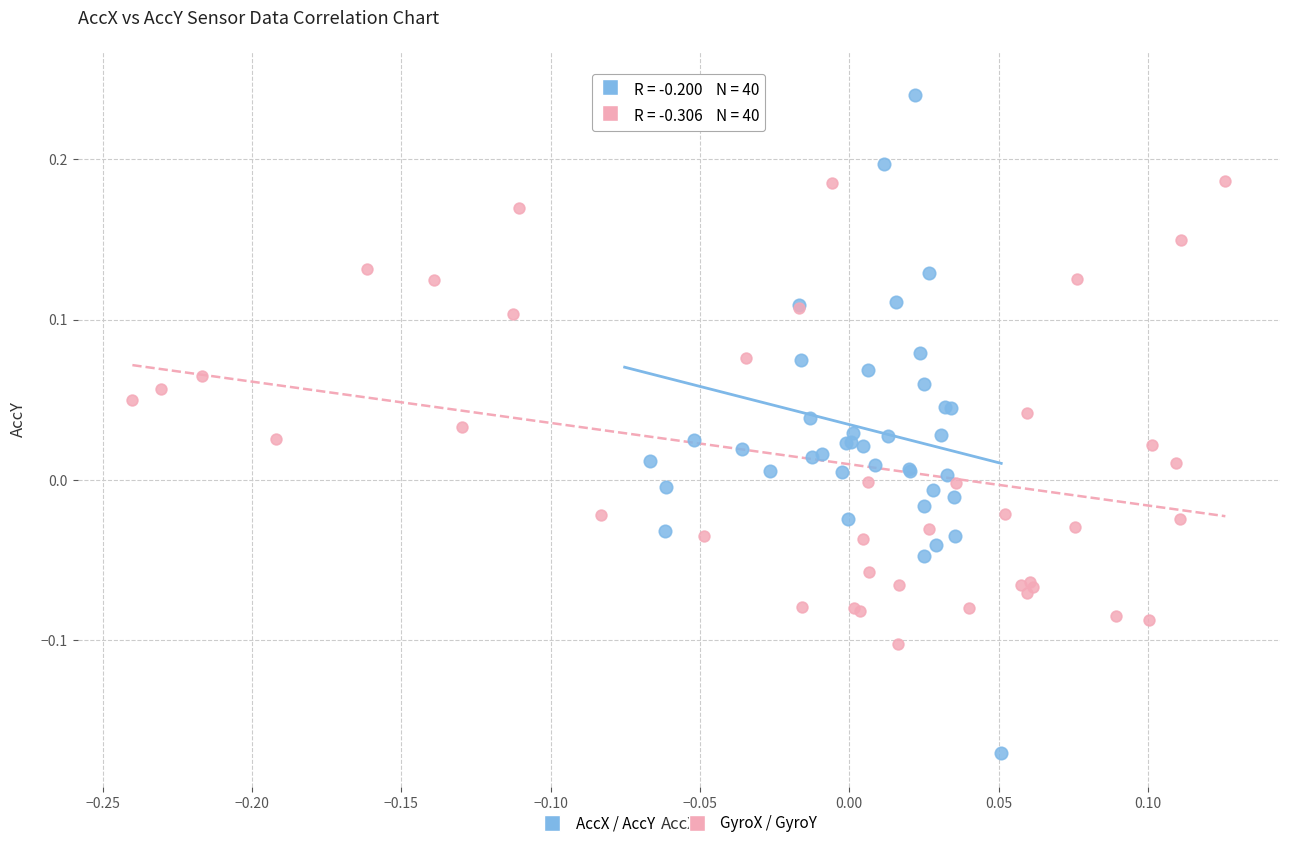

Which series contains the lowest Y value?

AccX / AccY